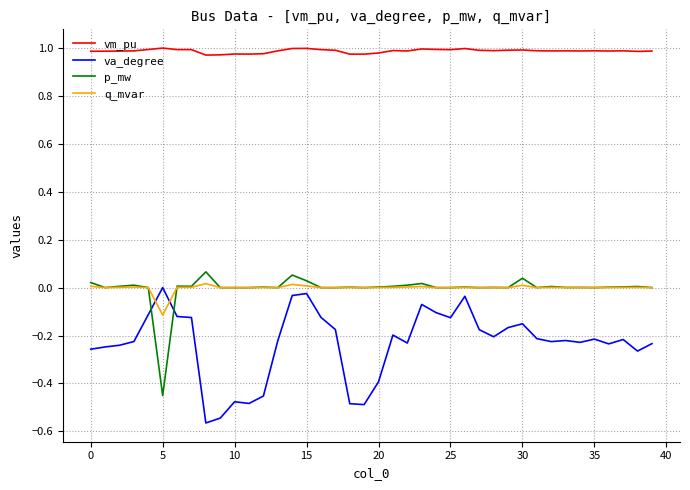

List the series in order of their peak value, lowest first.

va_degree, q_mvar, p_mw, vm_pu